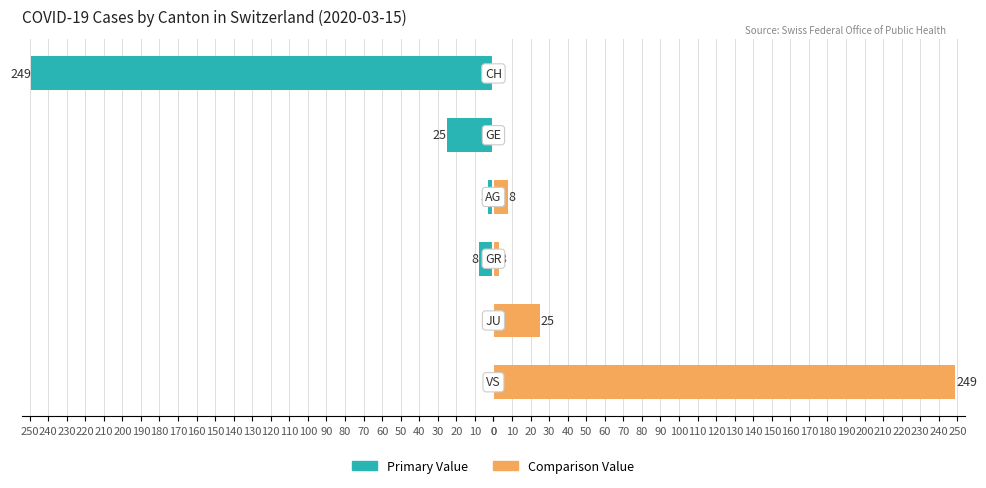

What is the value of the Canton Value (Teal) bar at the 3rd from the left?

-8